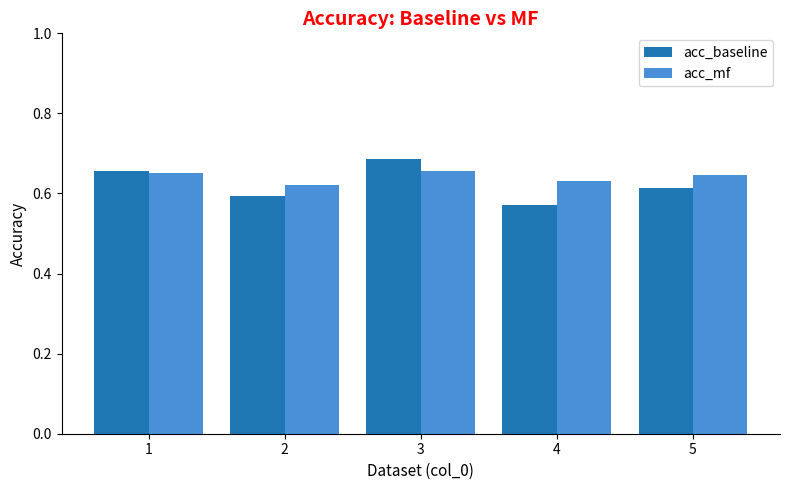

What is the sum of the acc_mf values at 3 and 4?

1.3